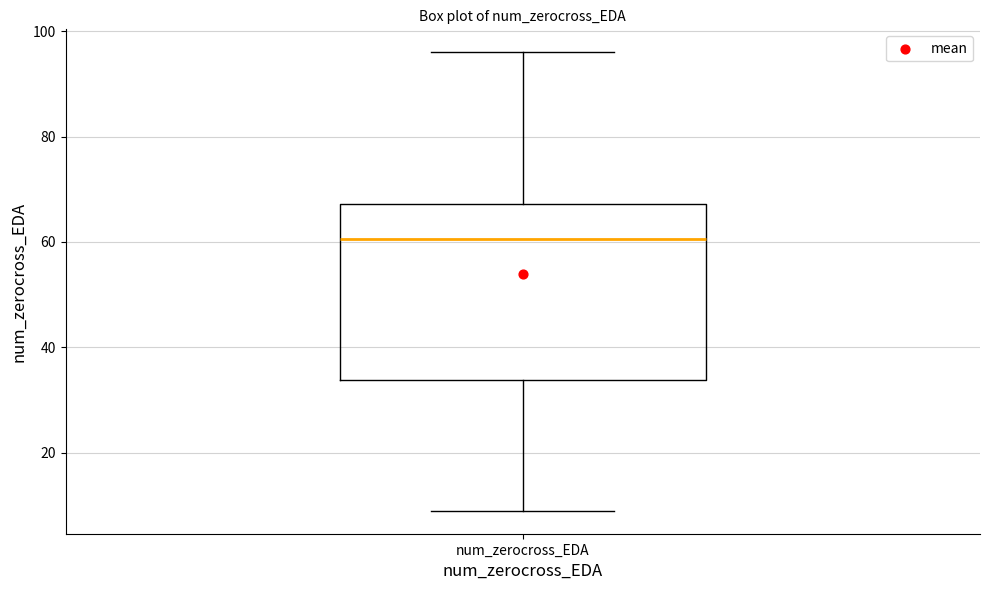

Transcribe this box plot: give where the median line is, the range the box spans, and where the two whiskers end, as read against the y-axis. The values are not printed on the chart, so give them approximately, as read against the axis.

median 60, box 34 to 68, whiskers 10 to 96